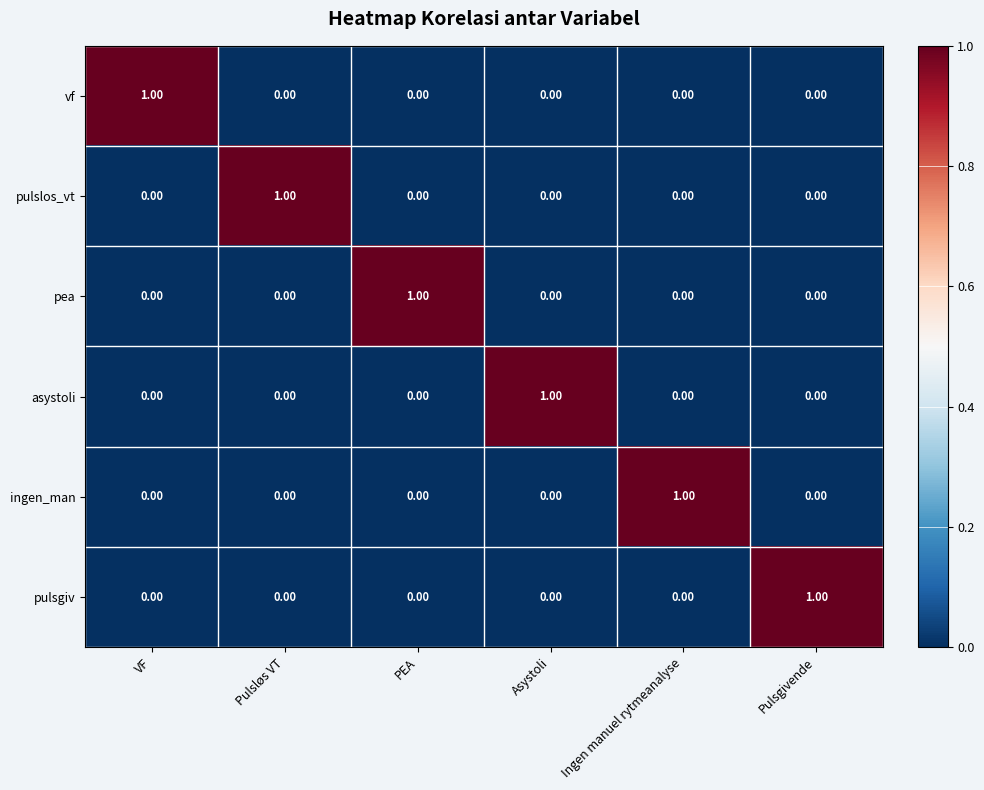

Which category has the highest value in the pea series?

PEA